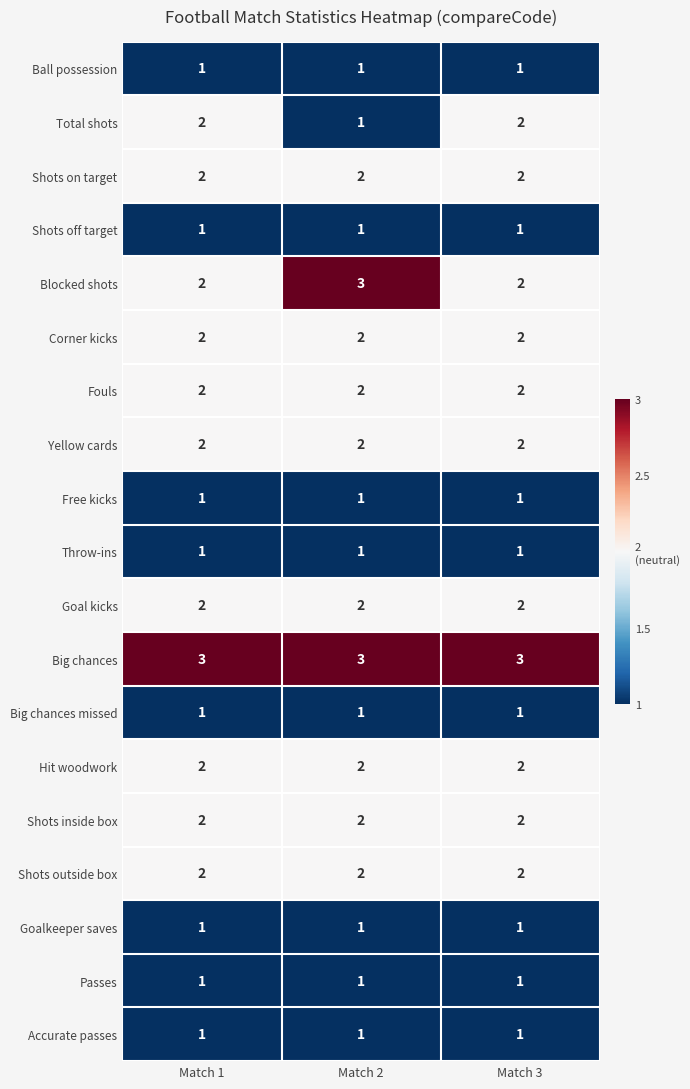

The value of Ball possession at Match 2 is 1. True or false?

True